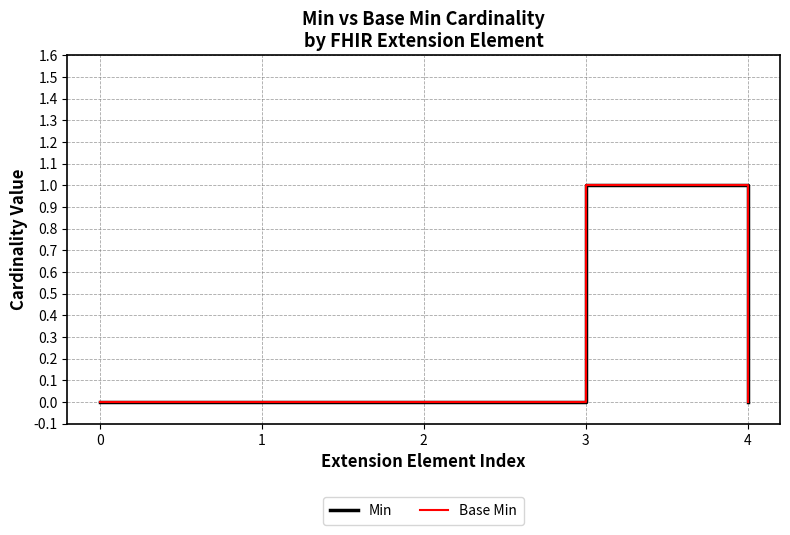

Does the chart display data point markers on the line(s)?

No